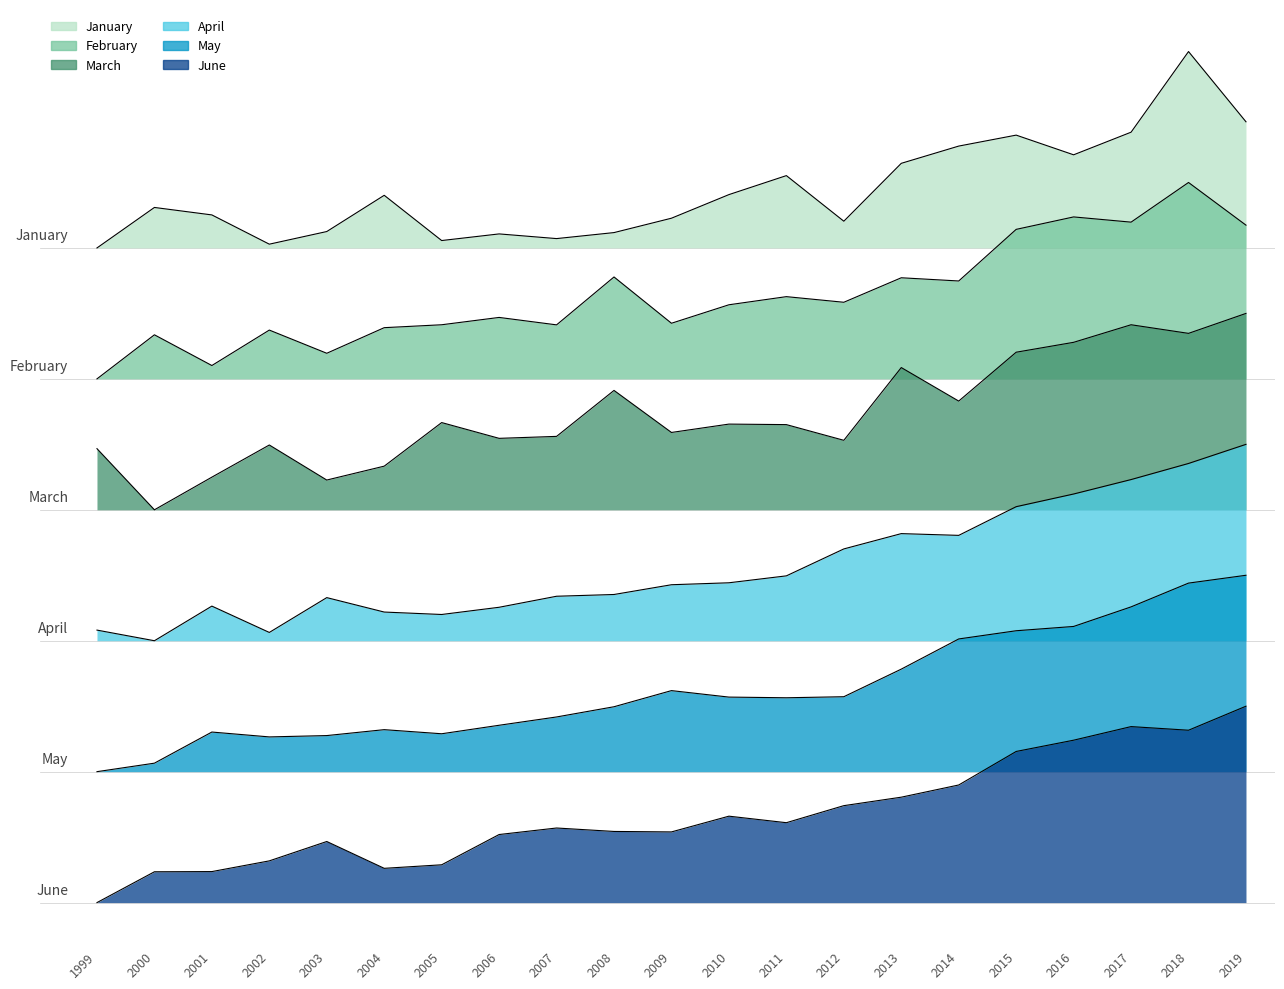

How many values in the February series are below 5479?

10